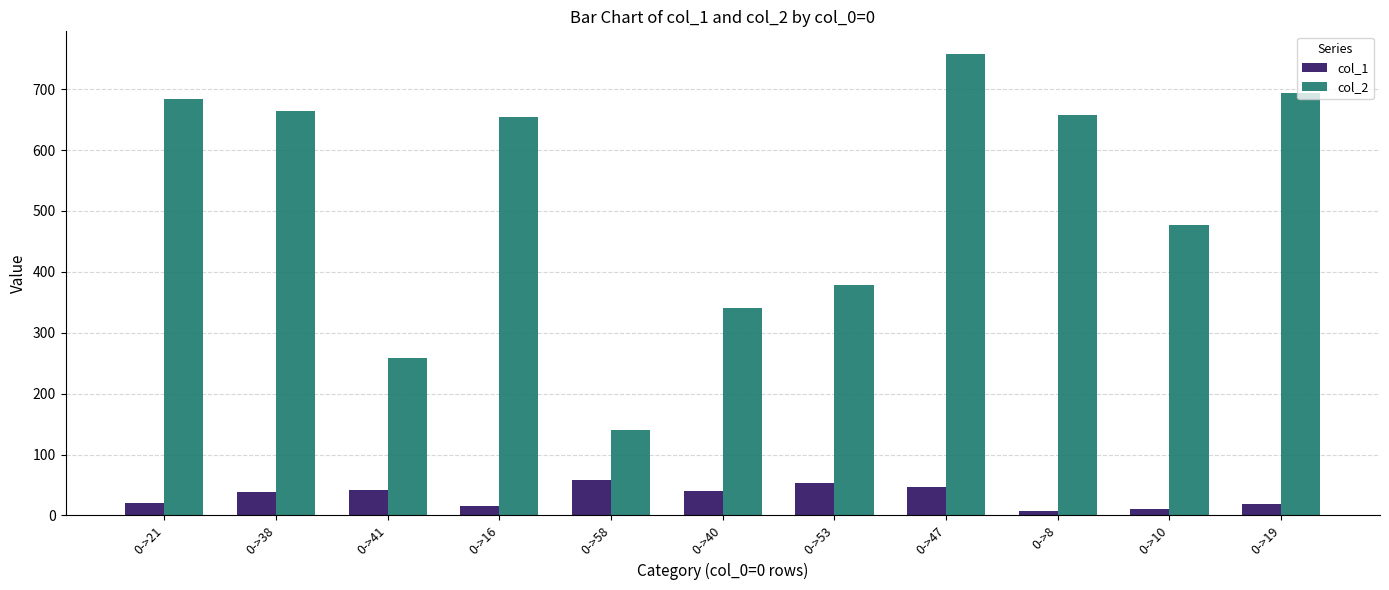

Which series has the widest spread of values?

col_2